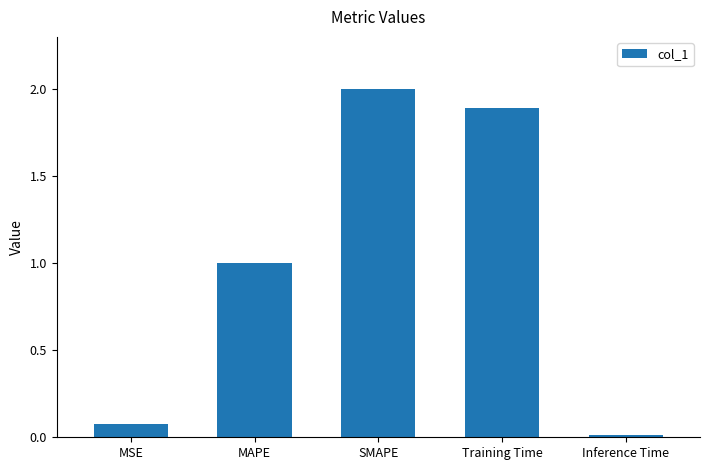

The value at Inference Time is 0.0. True or false?

True